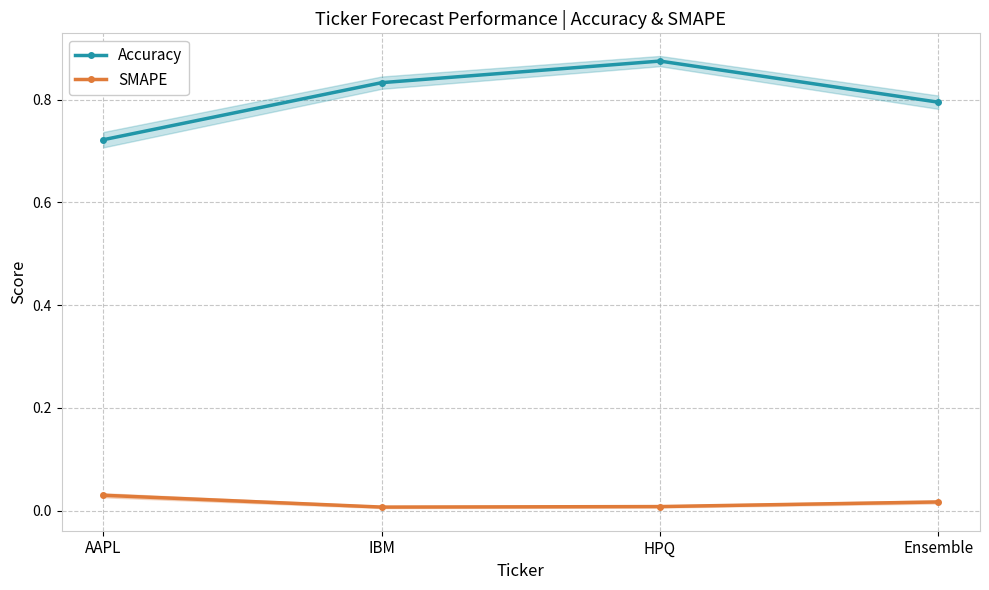

True or false: SMAPE and Accuracy cross at least once.

False